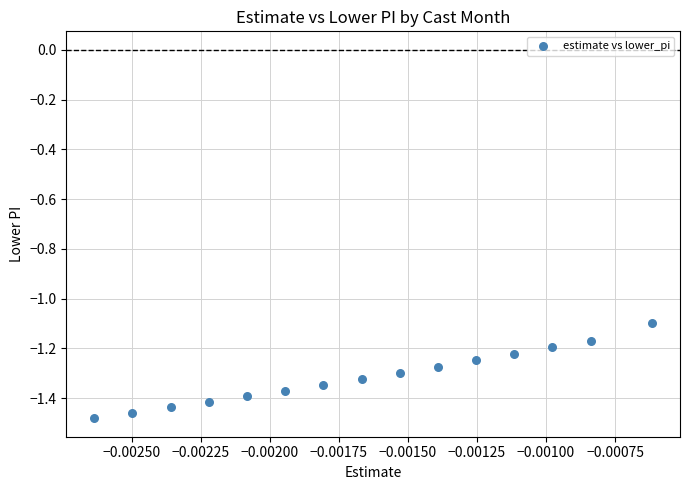

What Y value in the scatter plot is closest to -1?

-1.1